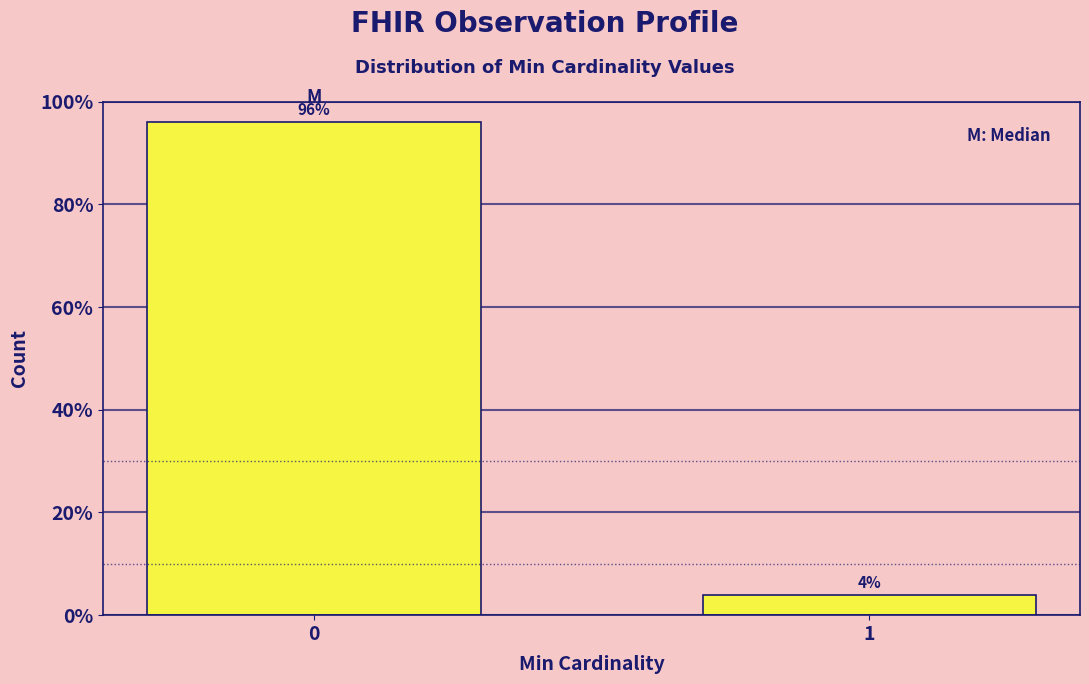

Reading left to right, transcribe all the data shown in this chart.

96	4